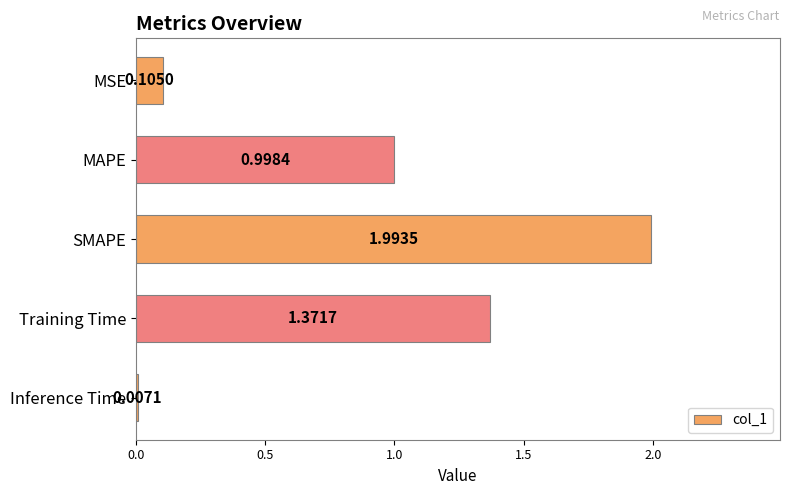

What is the sum of the values at SMAPE and Training Time?

3.4